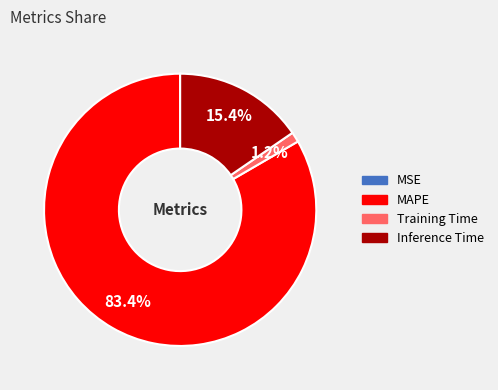

Which category accounts for the majority?

MAPE